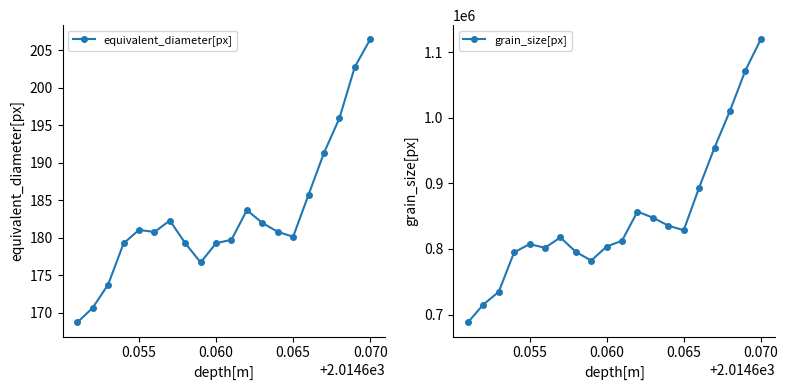

At which category does grain_size[px] reach its first local peak?

0.055